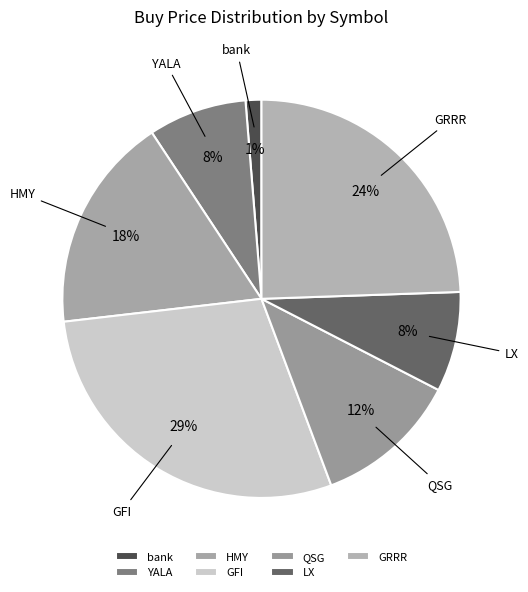

Is there a majority slice in this chart?

No